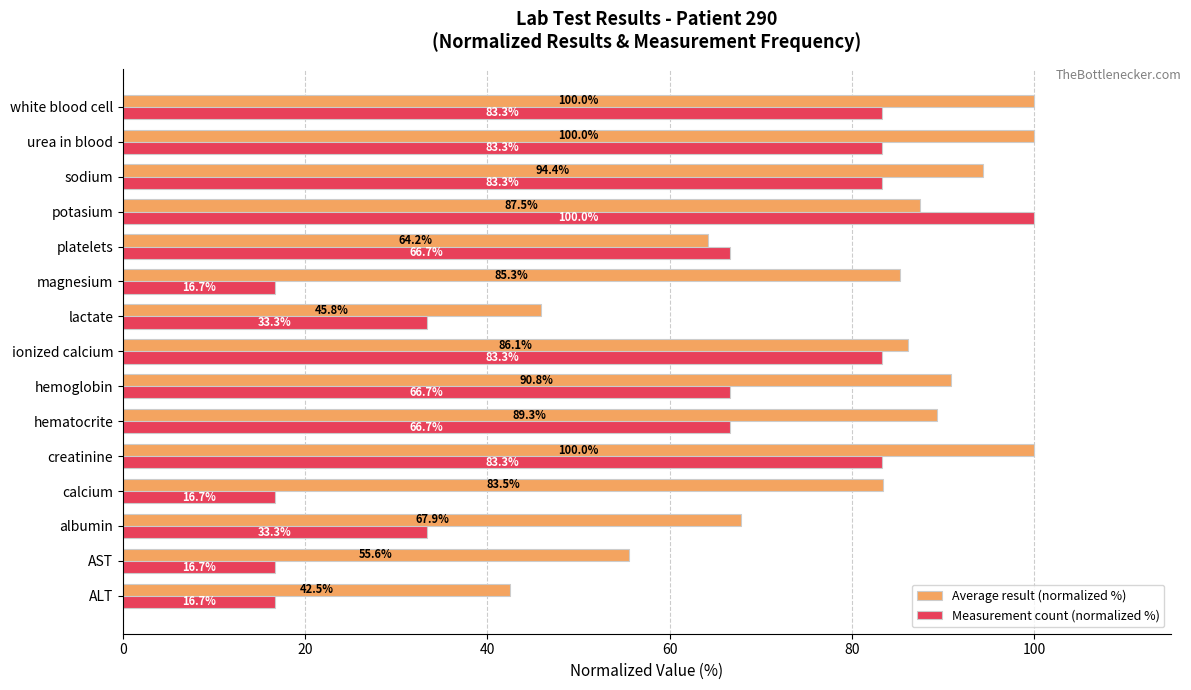

How many data points in Measurement count (normalized %) are above 66?

9